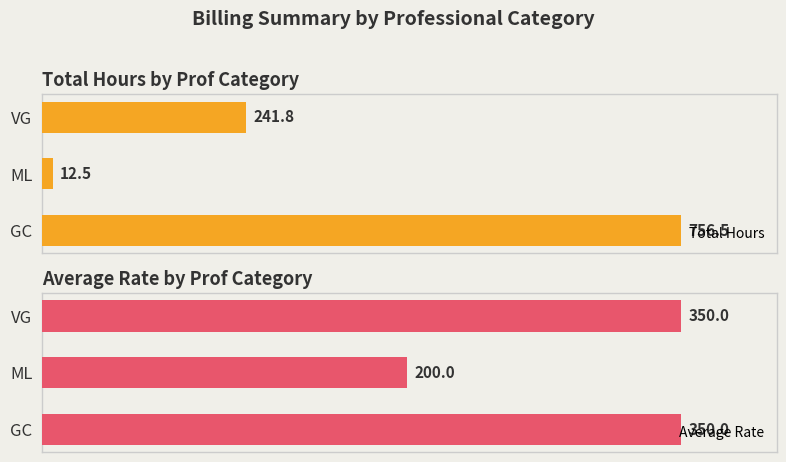

Rank the categories by Total Hours value from lowest to highest.

ML, VG, GC